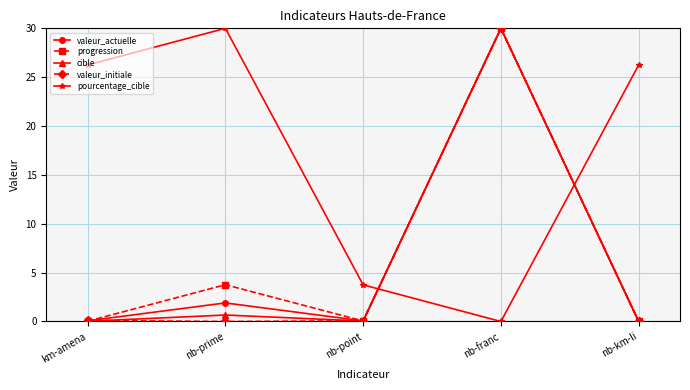

What is the maximum value for cible?

30.0